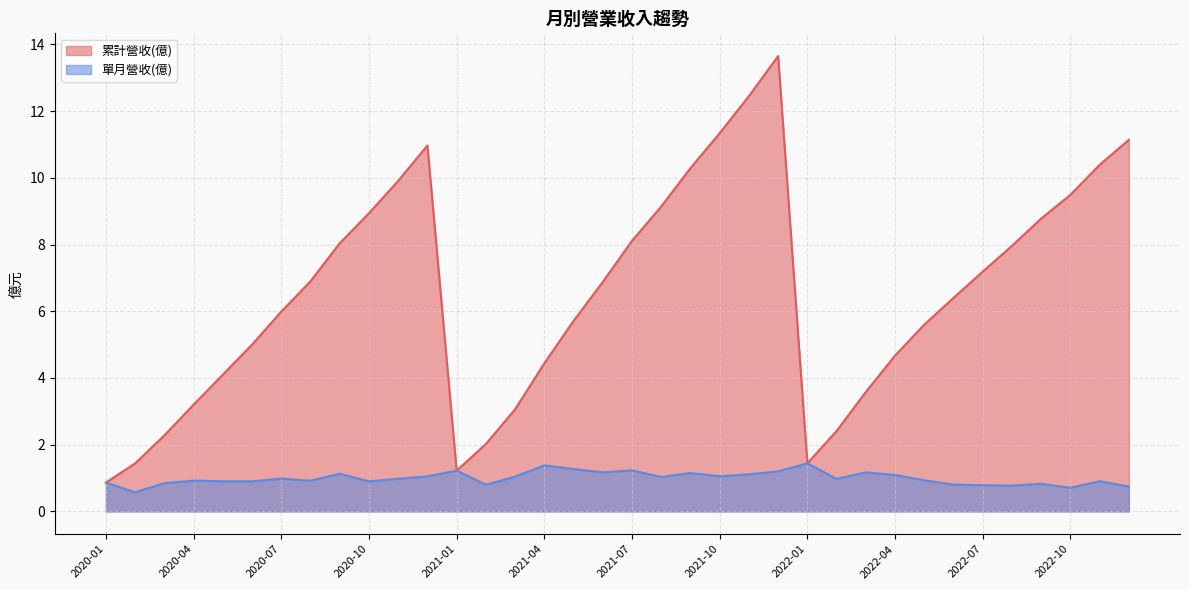

True or false: 單月營收(億) has a value of 0.4 at 2021-09.

False